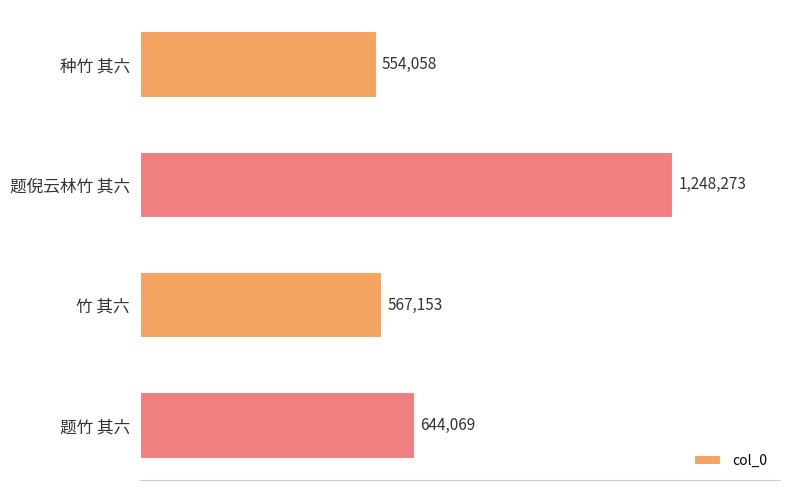

Where is the data nearest to the value 901165?

题竹 其六